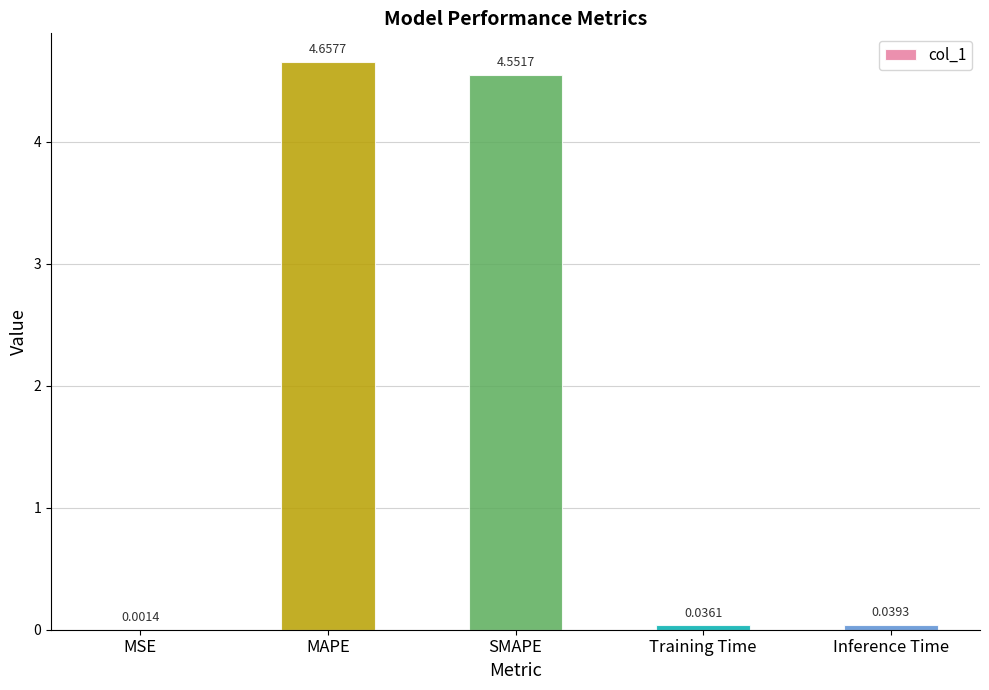

At which label is the value closest to 2?

Inference Time